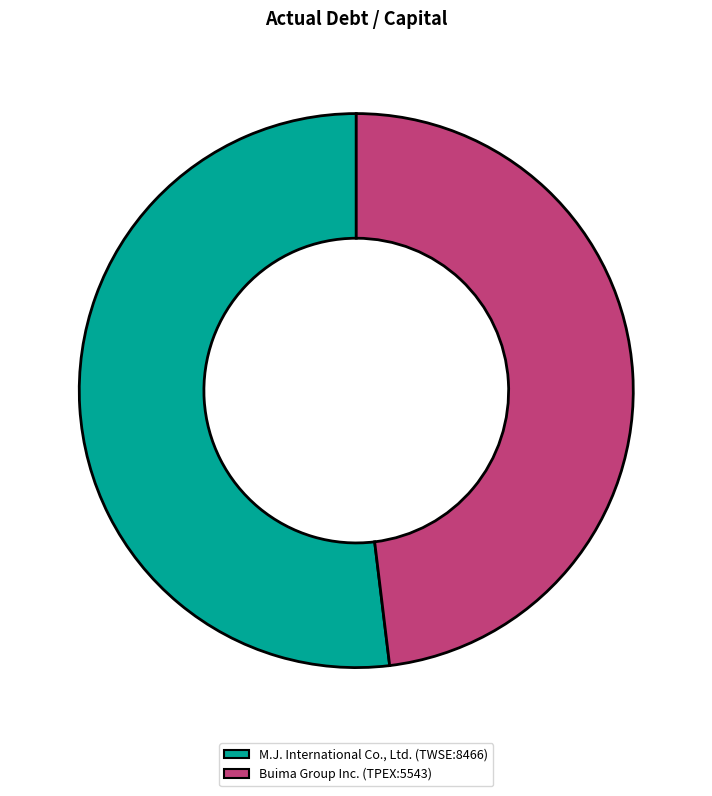

Is it true that M.J. International Co., Ltd. (TWSE:8466) is 67% of the pie?

False